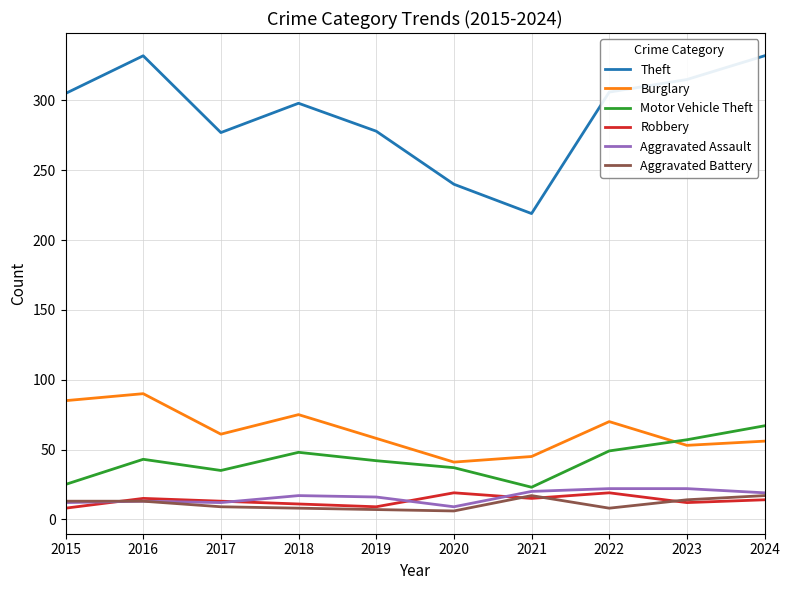

What is the minimum value for Aggravated Assault?

9